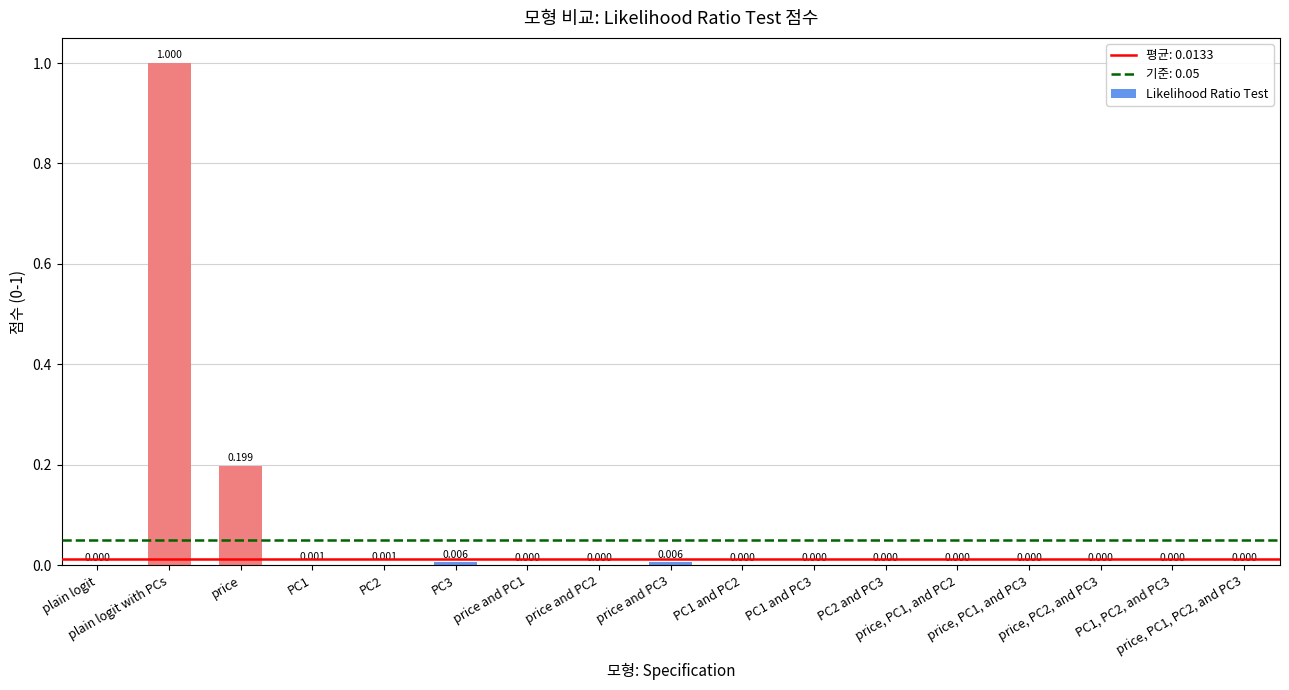

How many data points are above 0?

16